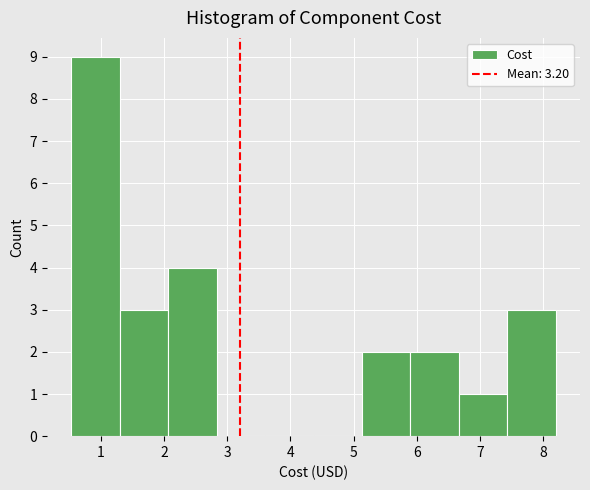

Over which range of the x-axis is the bar tallest?

0.5 to 1.3